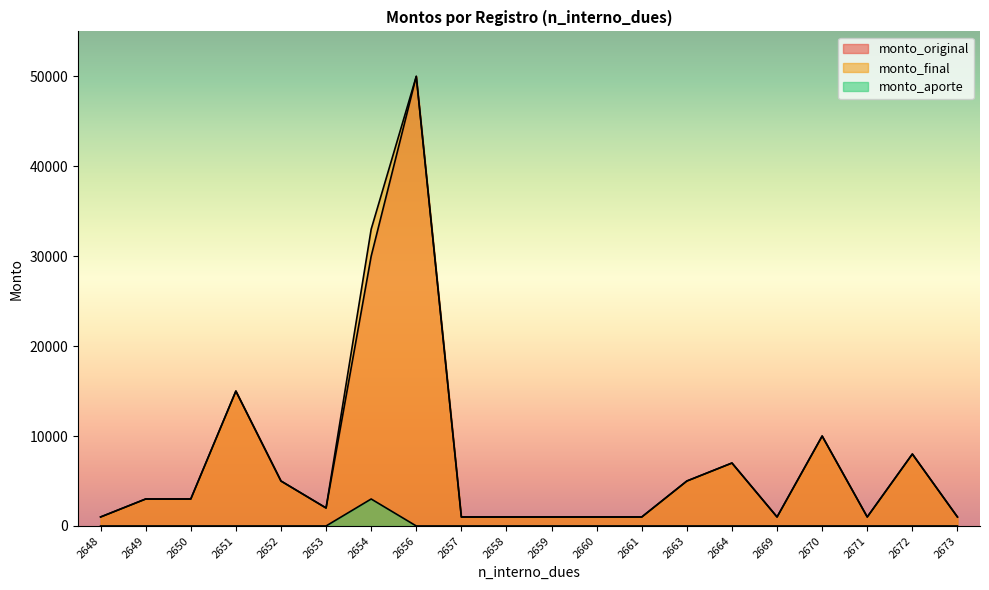

Which series has the widest spread of values?

monto_original